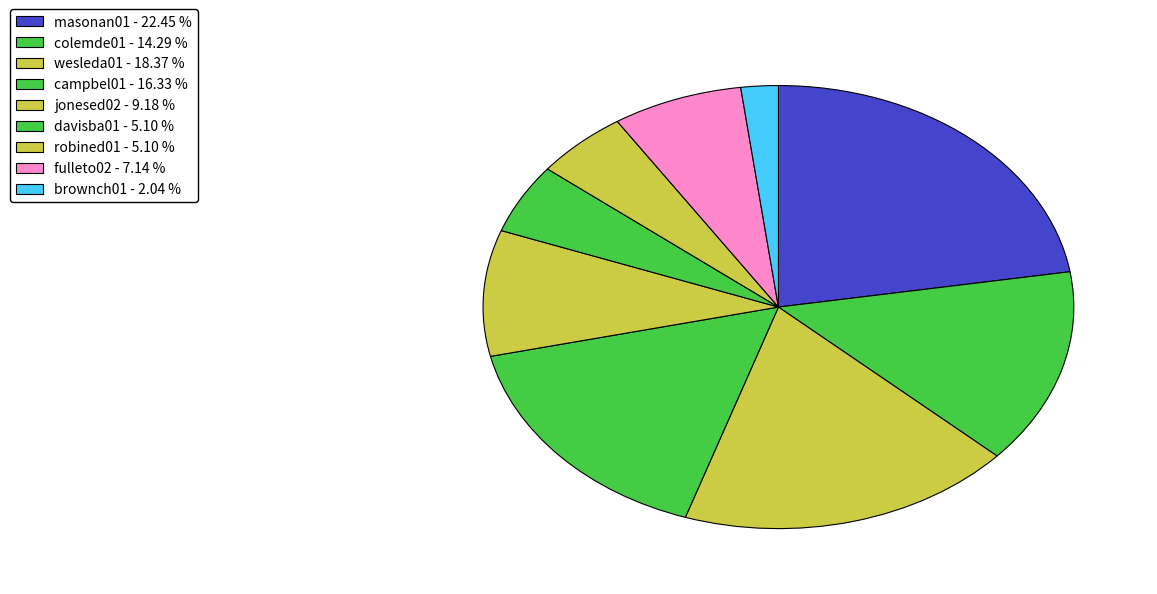

Rank the categories by value from highest to lowest.

masonan01, wesleda01, campbel01, colemde01, jonesed02, fulleto02, davisba01, robined01, brownch01